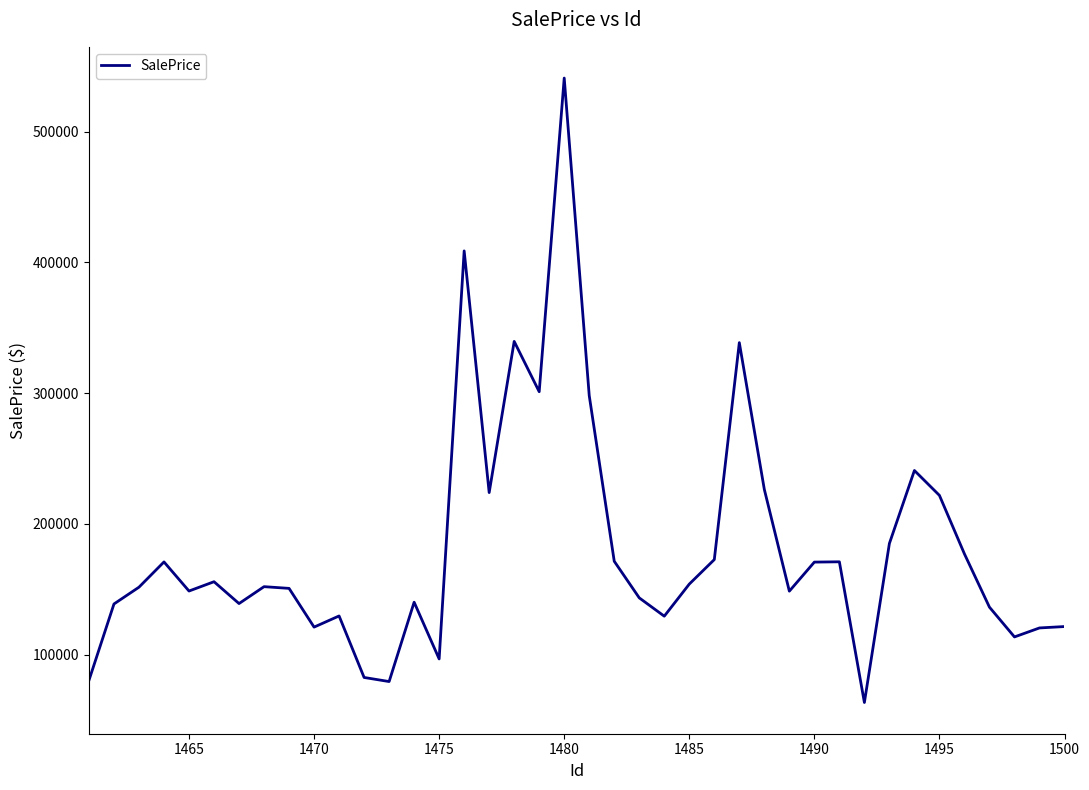

What is the smallest value displayed?

63339.7